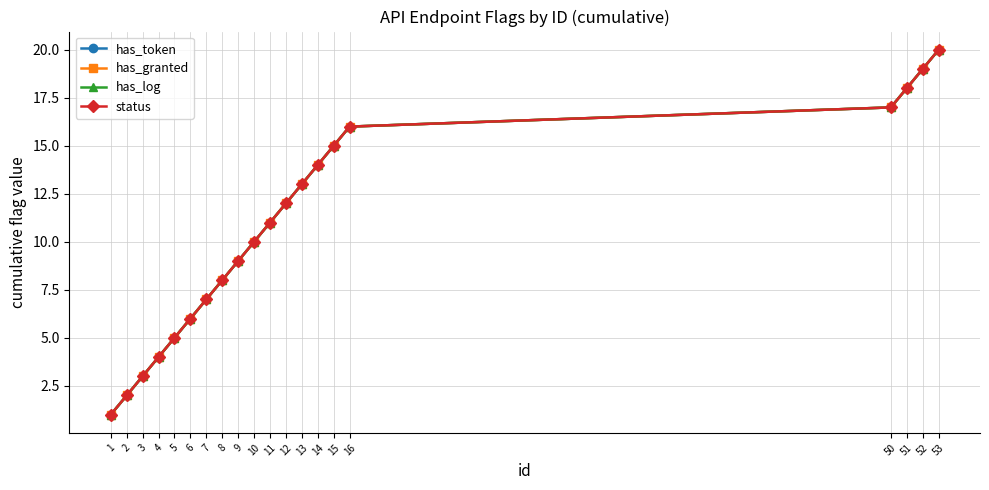

Which series has the largest range (max minus min)?

has_token